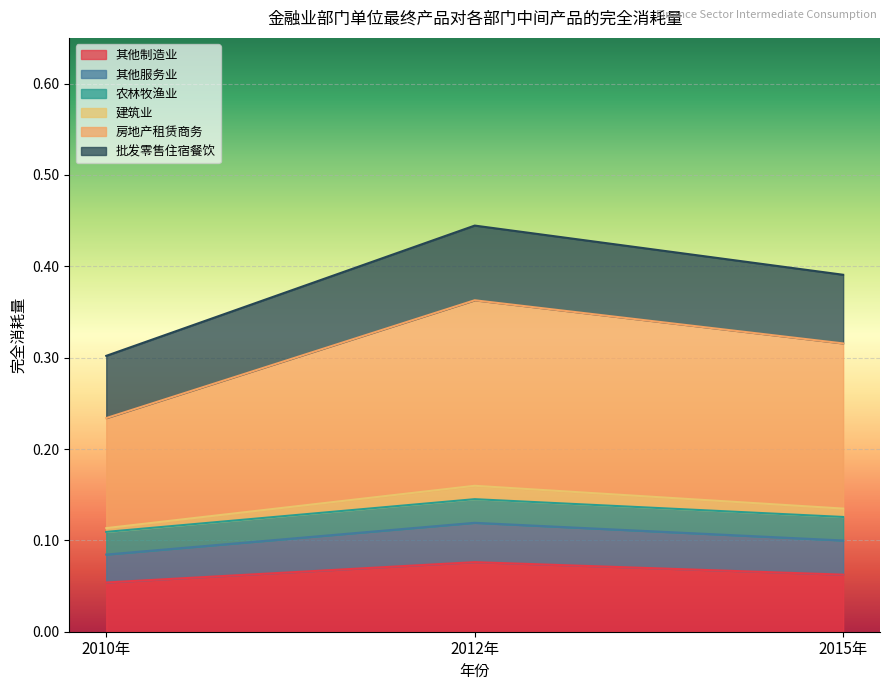

The 其他制造业 series shows 0.0 at 2015年. True or false?

False